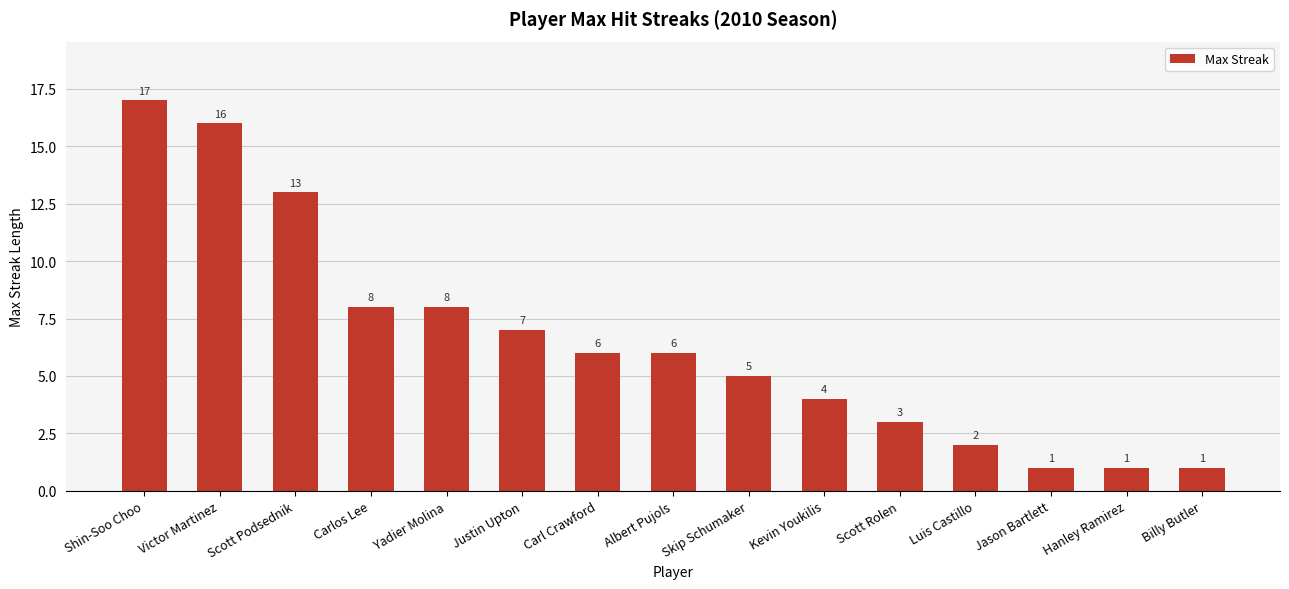

Reading left to right, list all the values displayed in this chart.

17	16	13	8	8	7	6	6	5	4	3	2	1	1	1